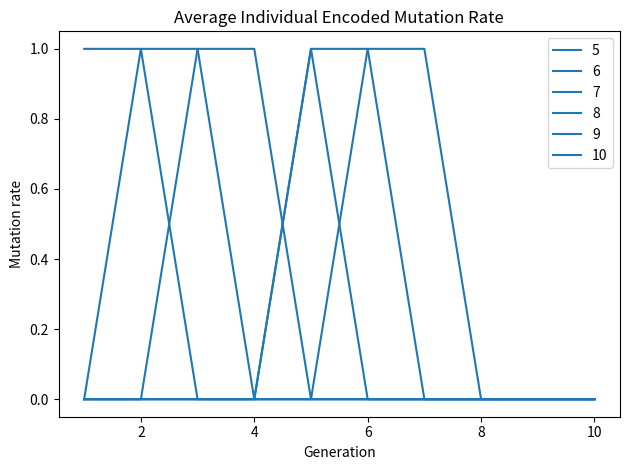

How many lines are shown in the chart?

6